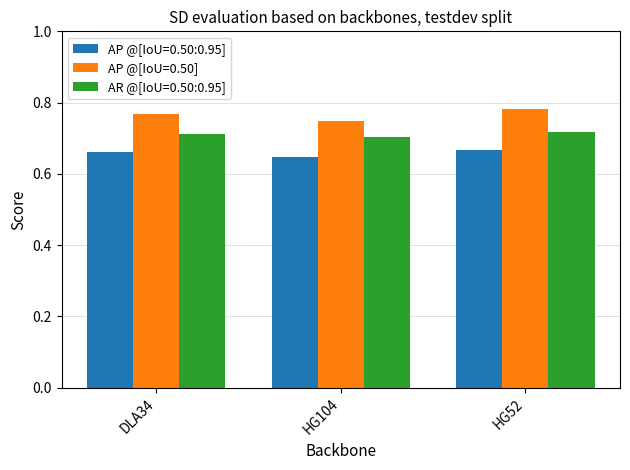

What is the total value across all series at HG52?

2.2